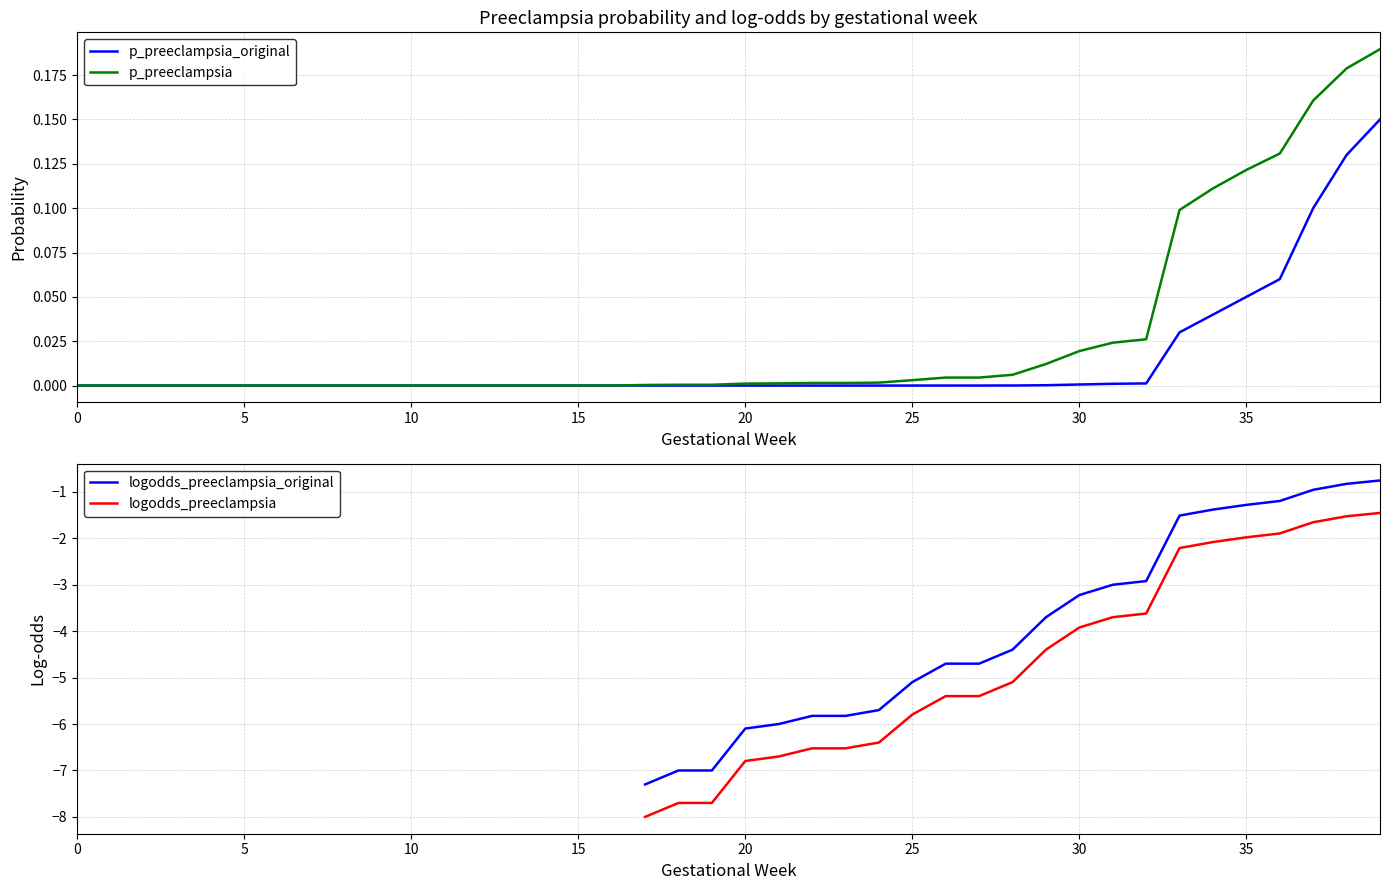

At how many categories does at least one series exceed -6?

40